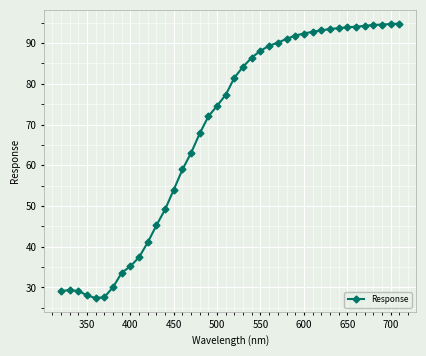

What is the difference between the maximum and minimum values?

67.4